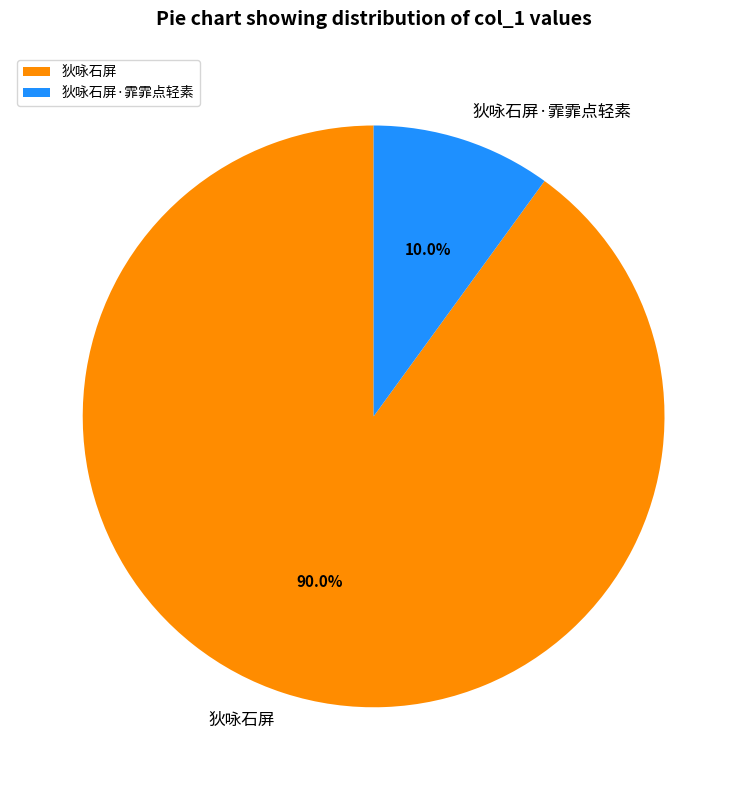

What is the smallest slice in the pie chart?

狄咏石屏·霏霏点轻素